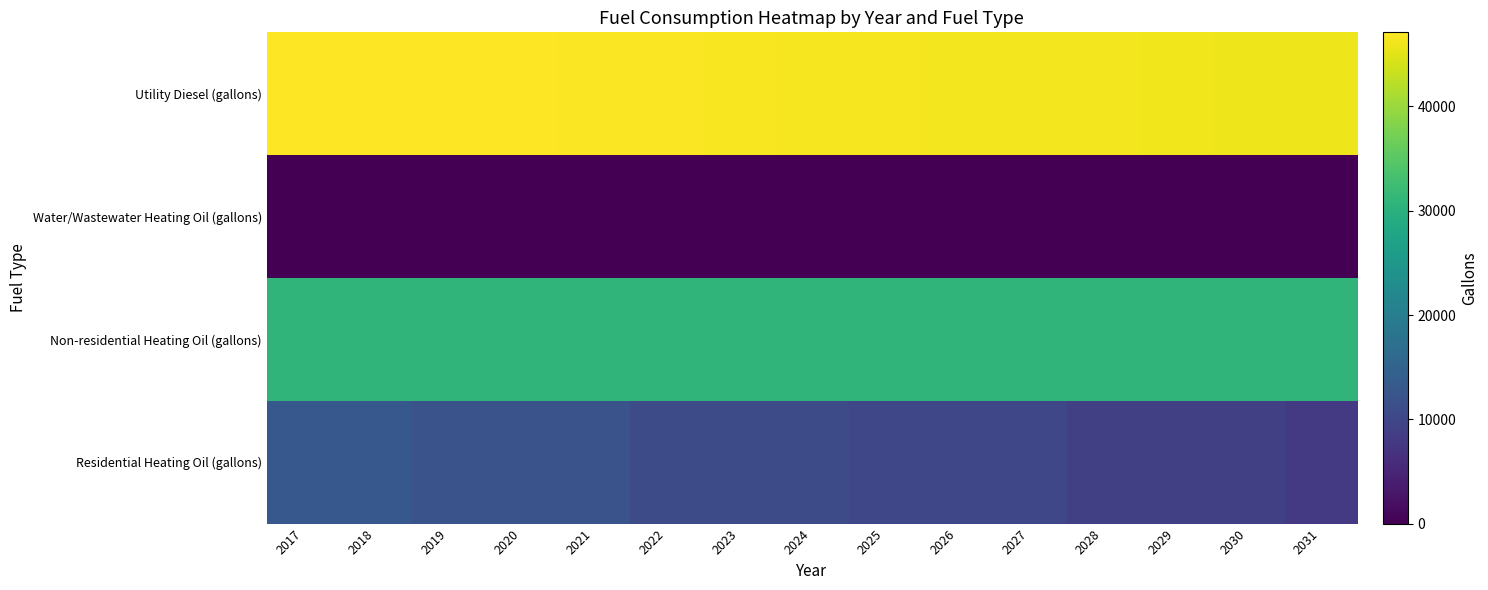

Which series changed the most between 2024 and 2025?

Residential Heating Oil (gallons)